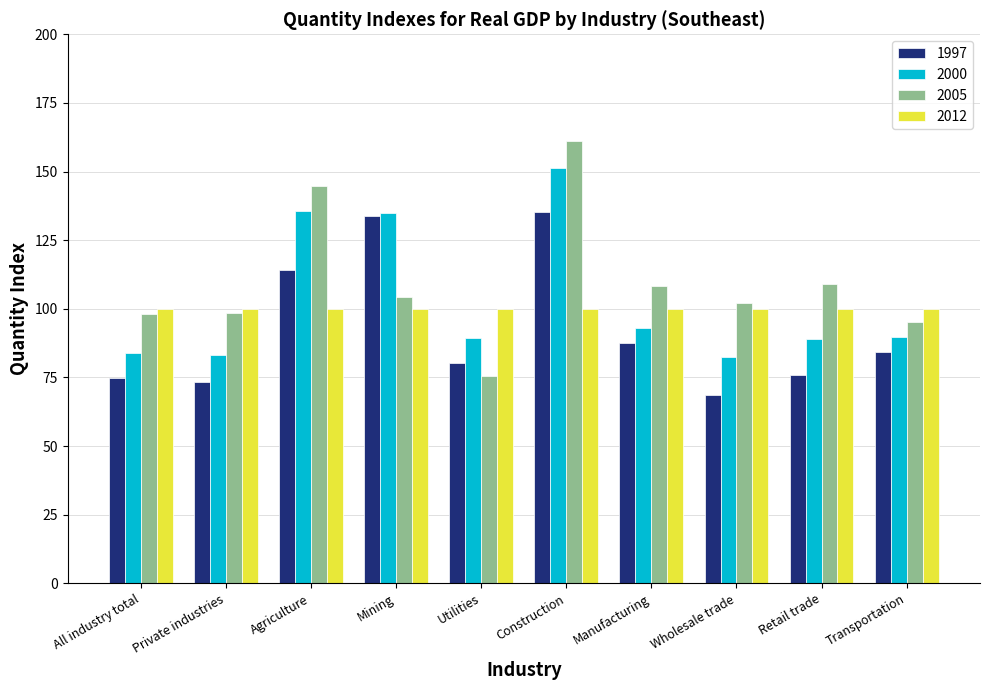

True or false: 2005 has a value of 98.1 at All industry total.

True